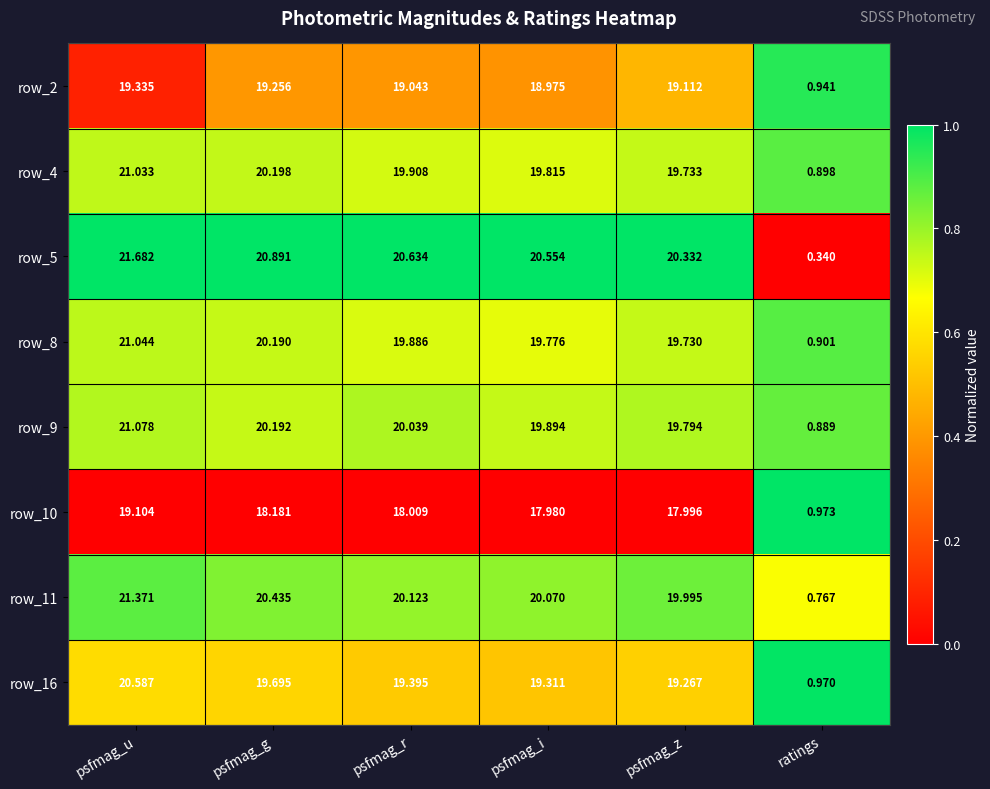

Is the value of row_4 at ratings greater than the value of row_2 at psfmag_g?

No